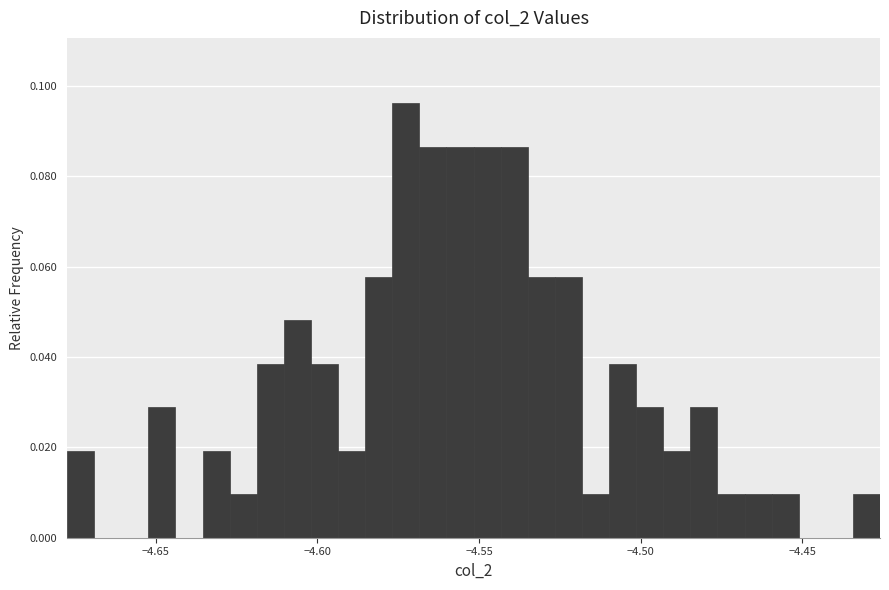

Around what value on the x-axis is the tallest bar? Give the approximate position of its centre, as read against the axis.

-4.575